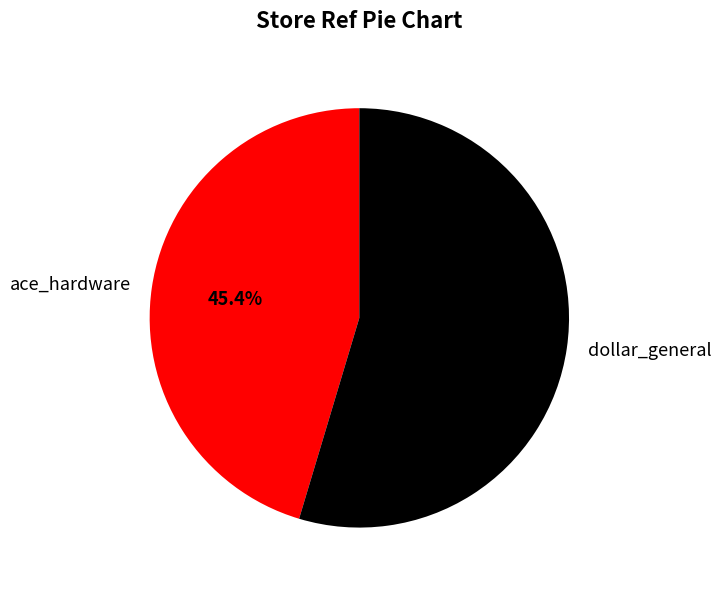

What is the largest slice in the pie chart?

dollar_general